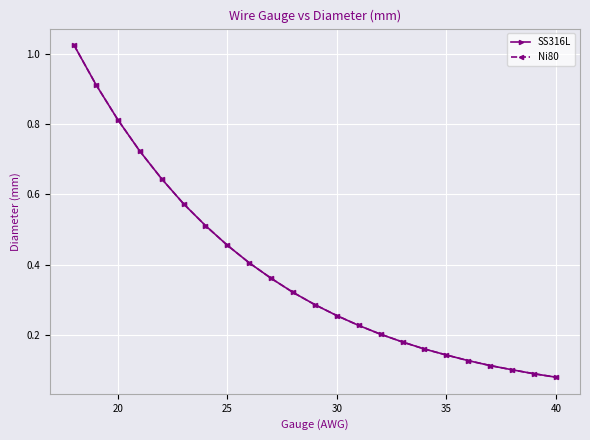

How many lines are shown in the chart?

2